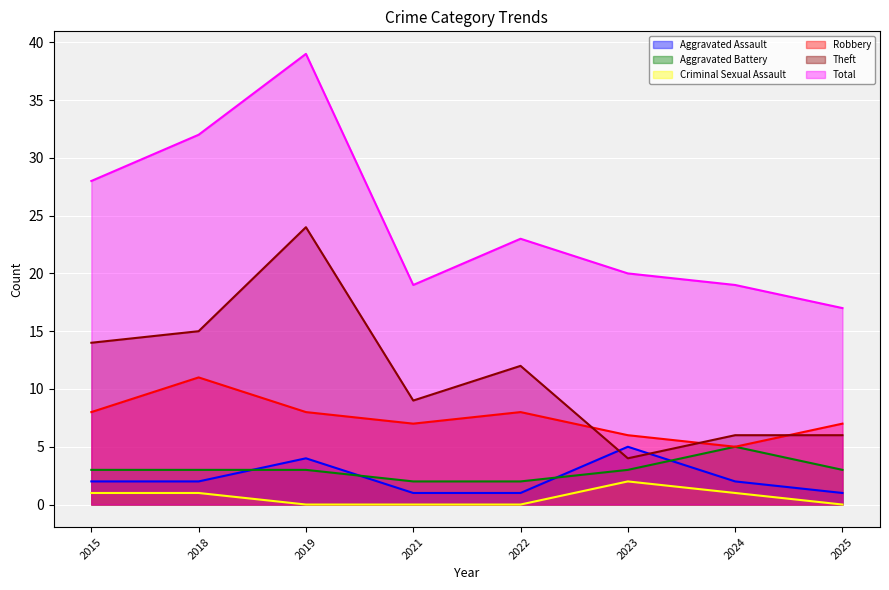

True or false: Aggravated Assault and Total intersect in this chart.

False